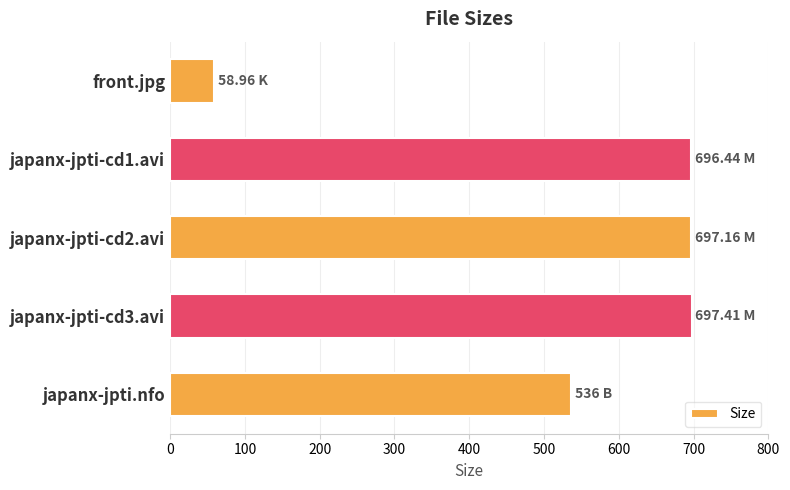

What is the difference between the second highest and second lowest values?

161.2